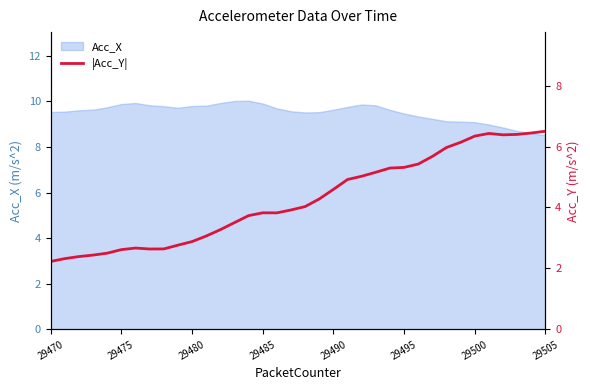

What is the maximum value for Acc_X?

10.0